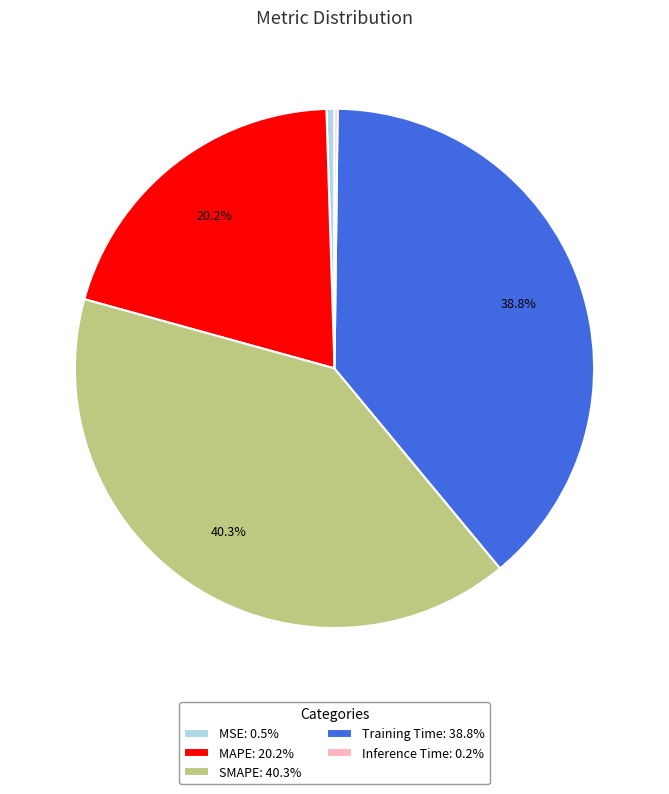

To the nearest percent, what is the difference between the SMAPE and Training Time slice percentages?

2%